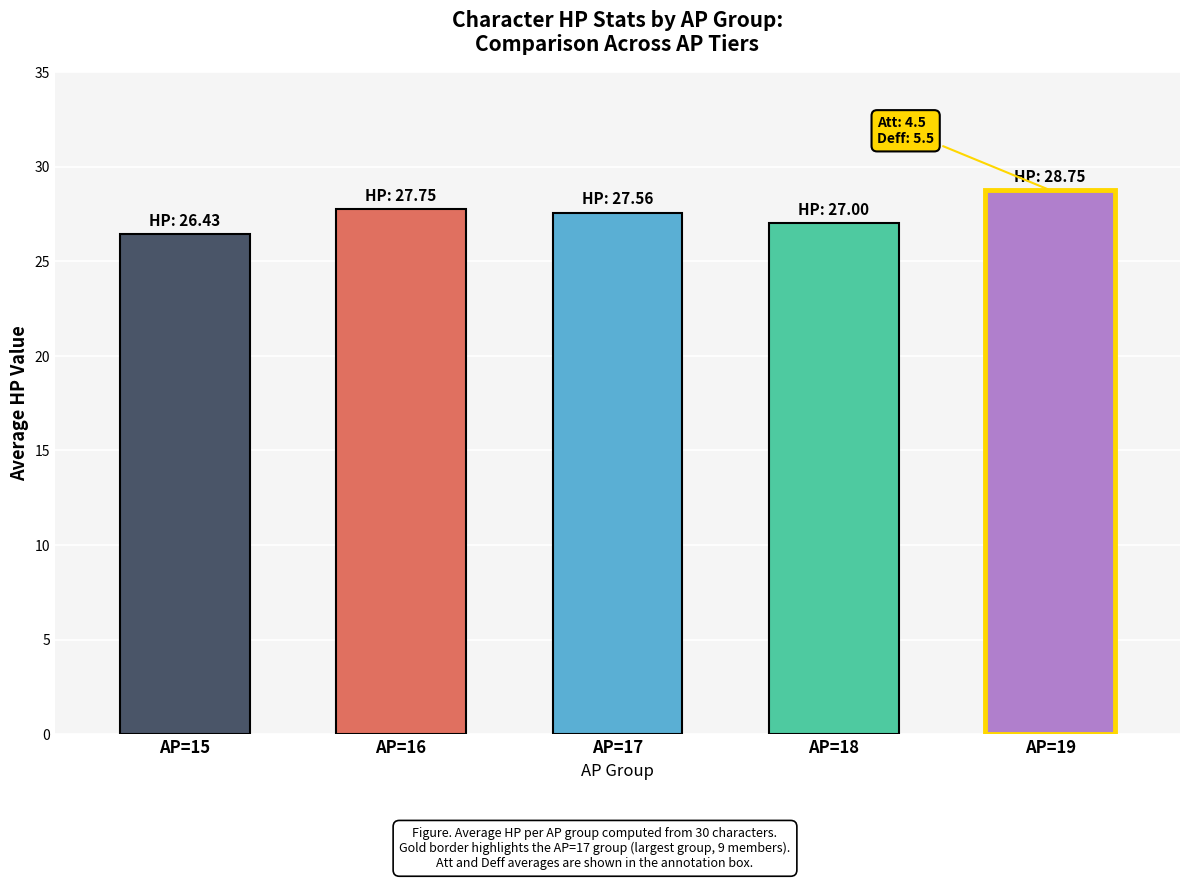

Is it true that the value at AP=17 is 27.6?

True